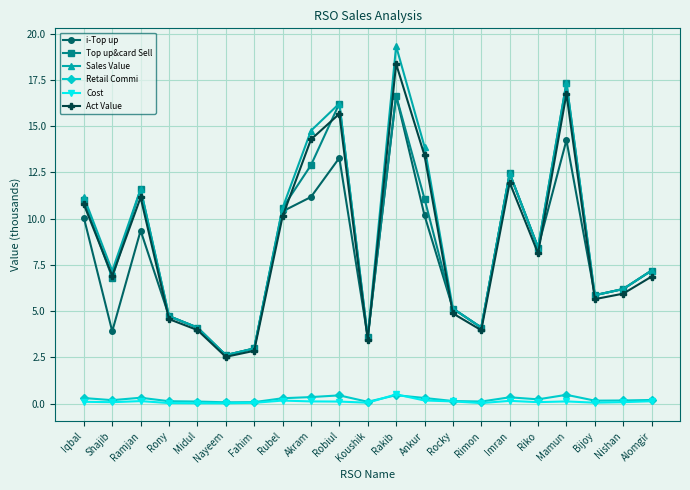

The i-Top up series shows 3.9 at Shajib. True or false?

True